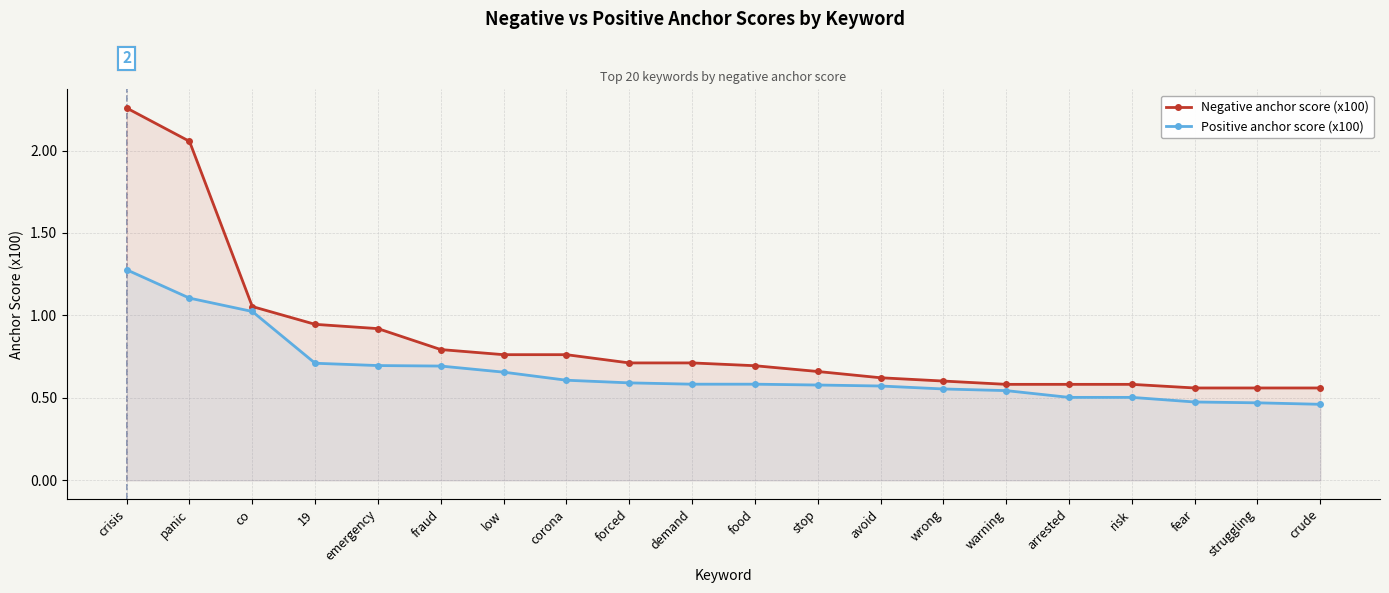

What is the sum of the Negative anchor score (x100) values at risk and forced?

1.3